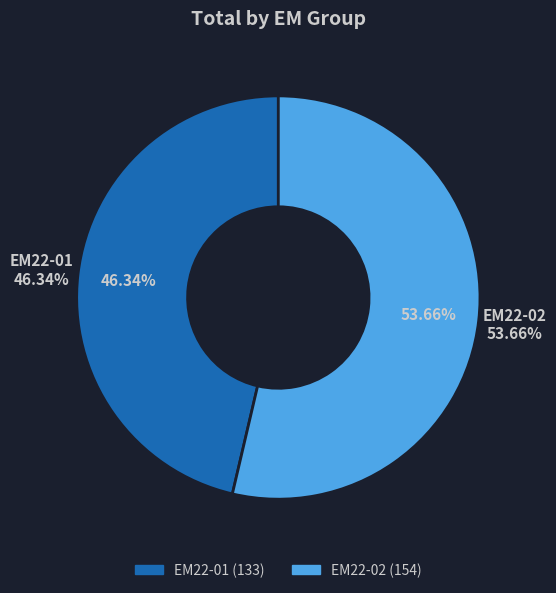

What is the smallest slice in the pie chart?

EM22-01